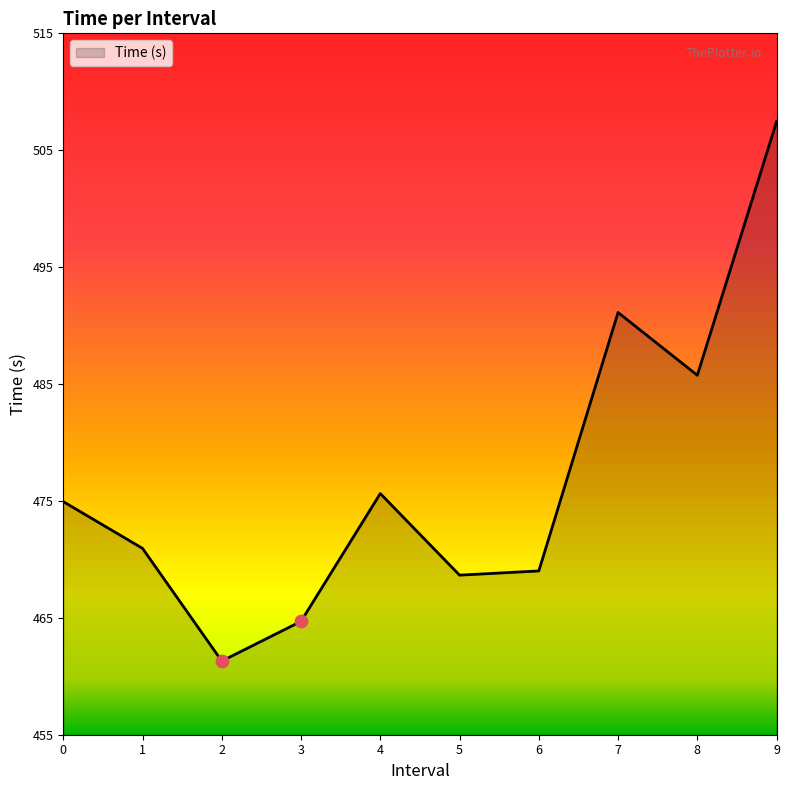

Between 4 and 6, which is larger?

4